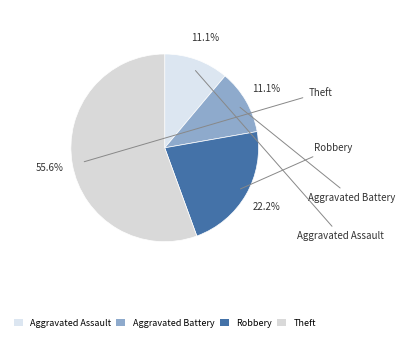

How many segments does this pie chart have?

4